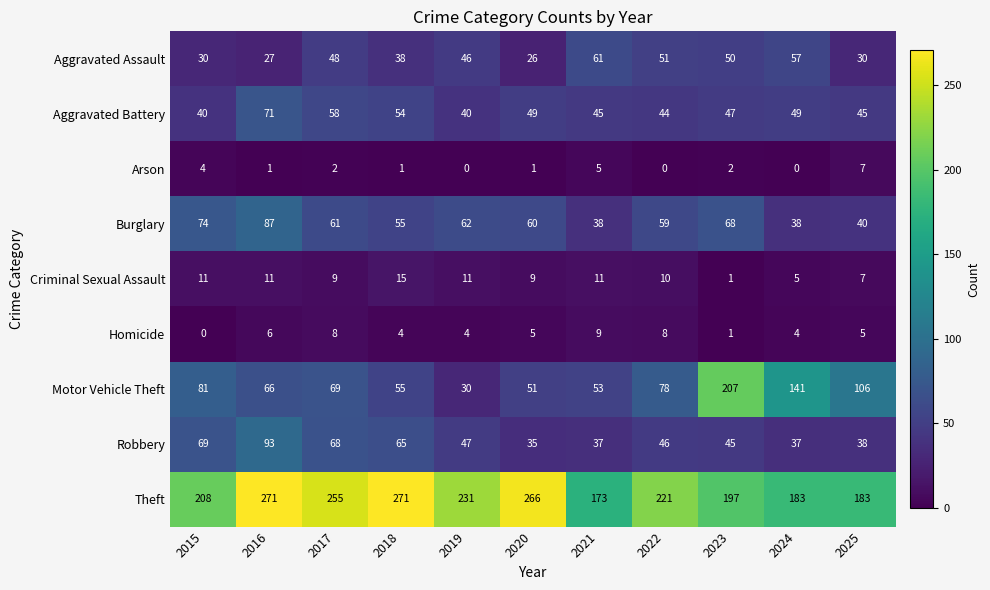

What is the maximum value shown in the chart?

271